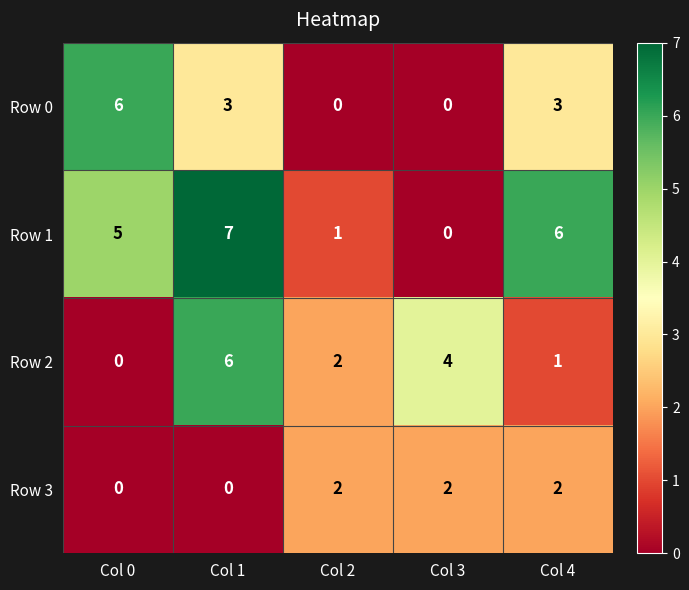

How many values in Row 3 are above zero?

3